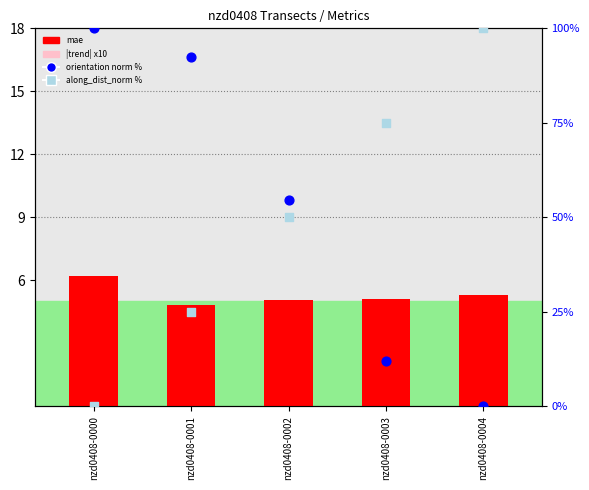

Which series reaches the maximum Y coordinate?

orientation norm %